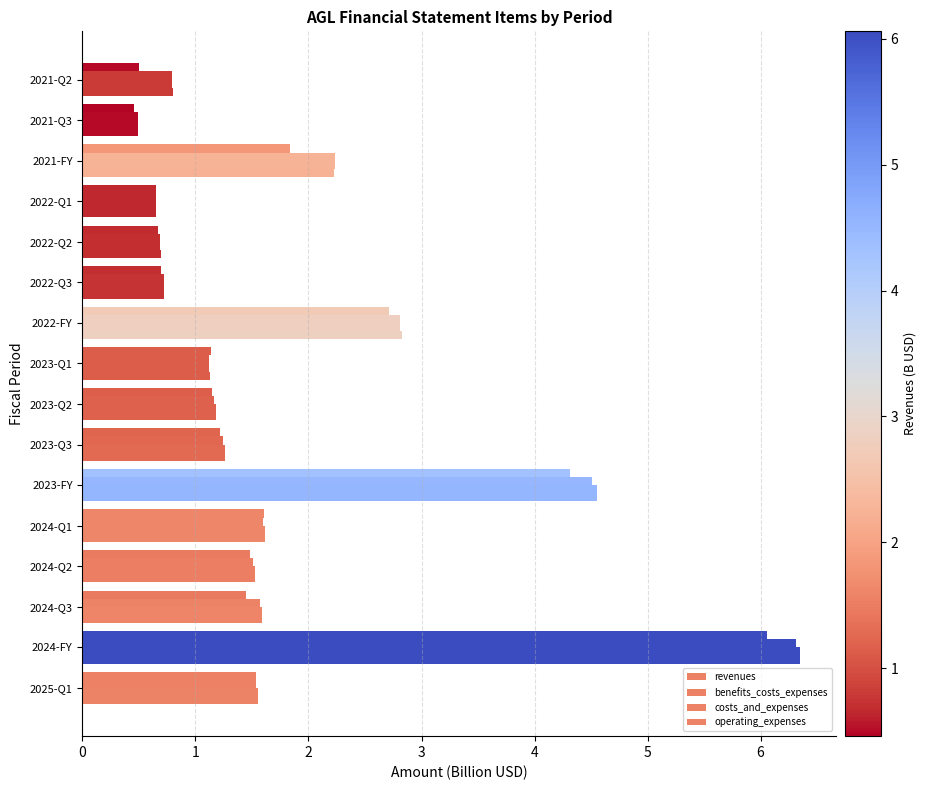

How many series are shown in this chart?

4